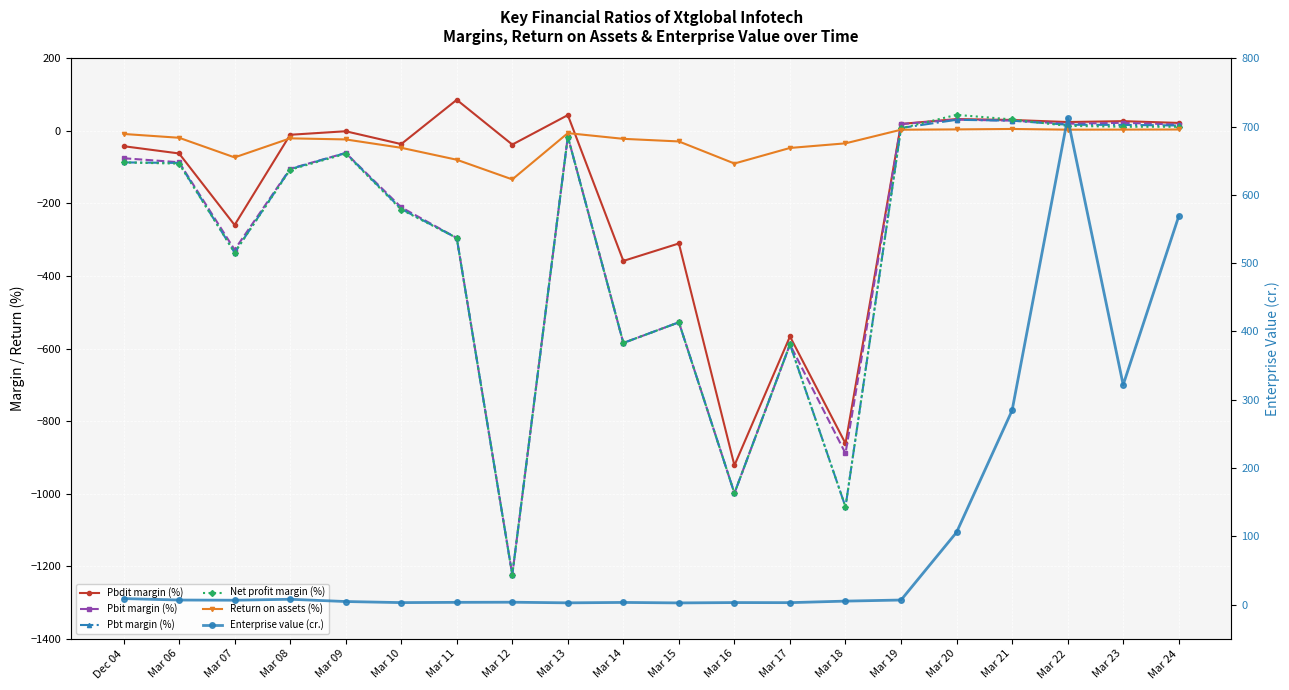

Between which two adjacent categories do Pbit margin (%) and Return on assets (%) first intersect?

Mar 18 and Mar 19